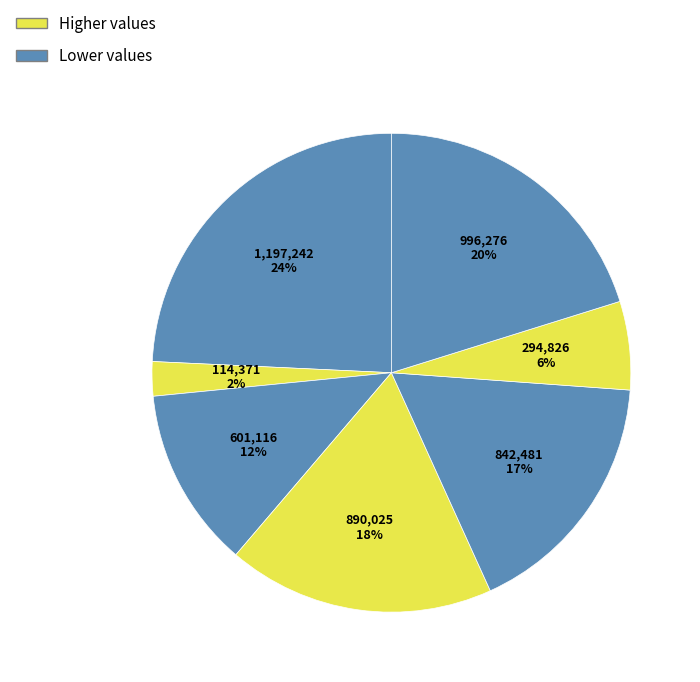

How many segments does this pie chart have?

7